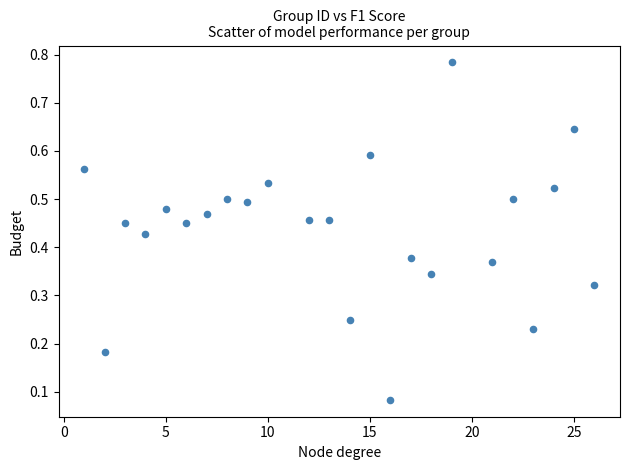

What is the range of X values (max minus min)?

25.0